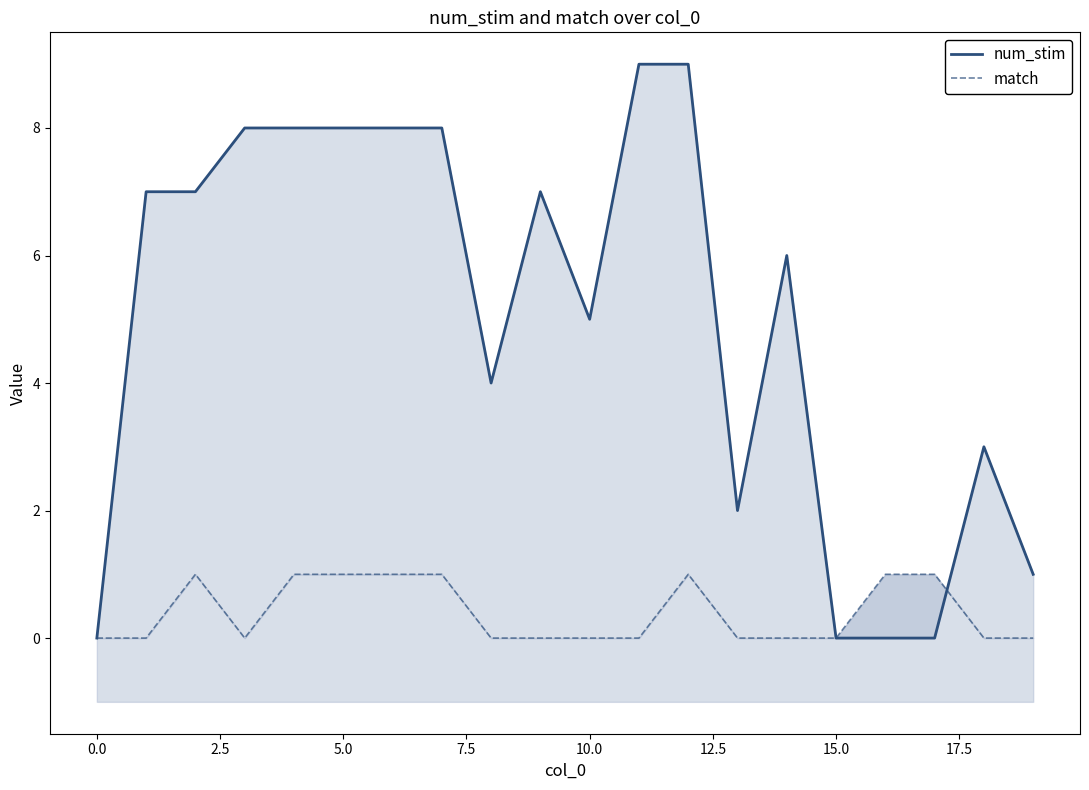

At how many categories does at least one series exceed 0?

18